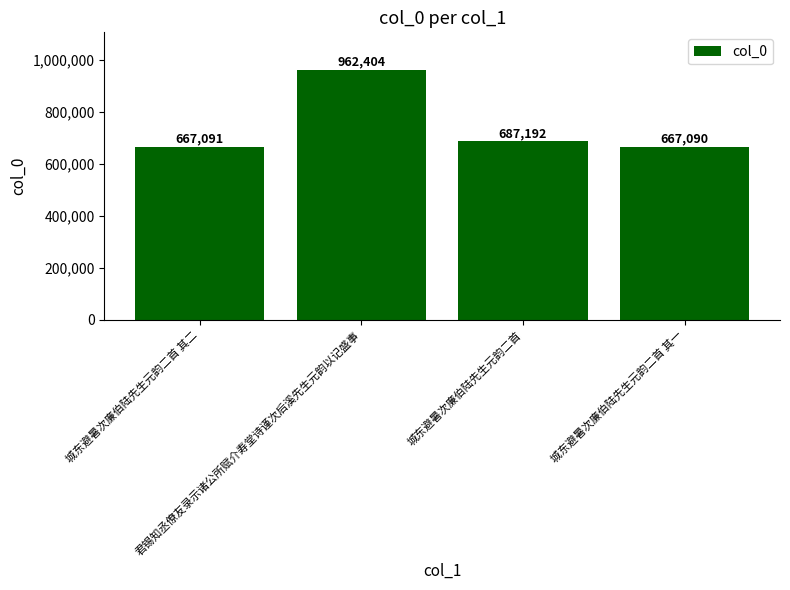

The chart shows a value of 293798 at 城东避暑次廉伯陆先生元韵二首 其一. True or false?

False